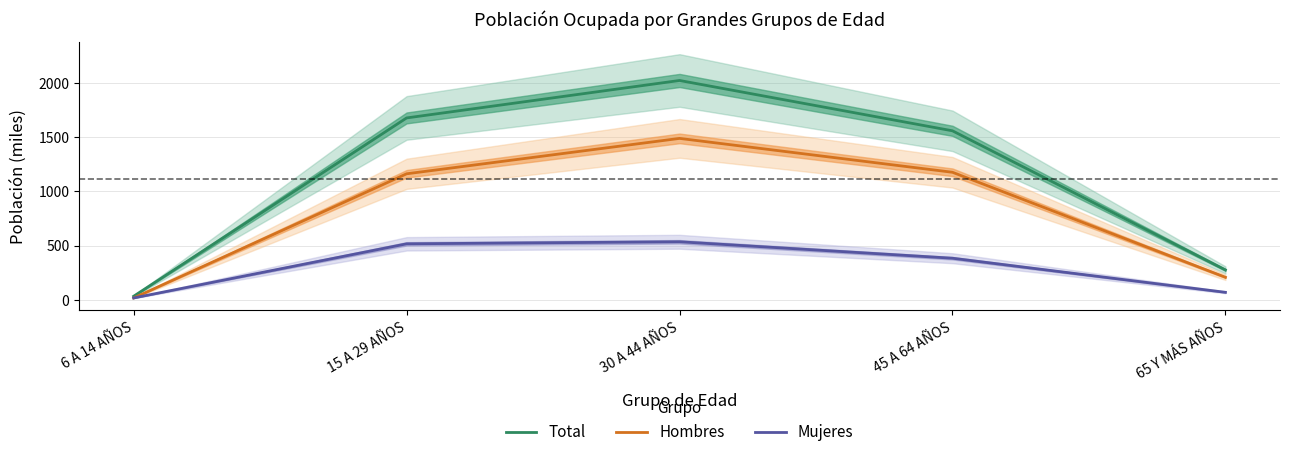

What value does the Mujeres series have at 15 A 29 AÑOS?

516